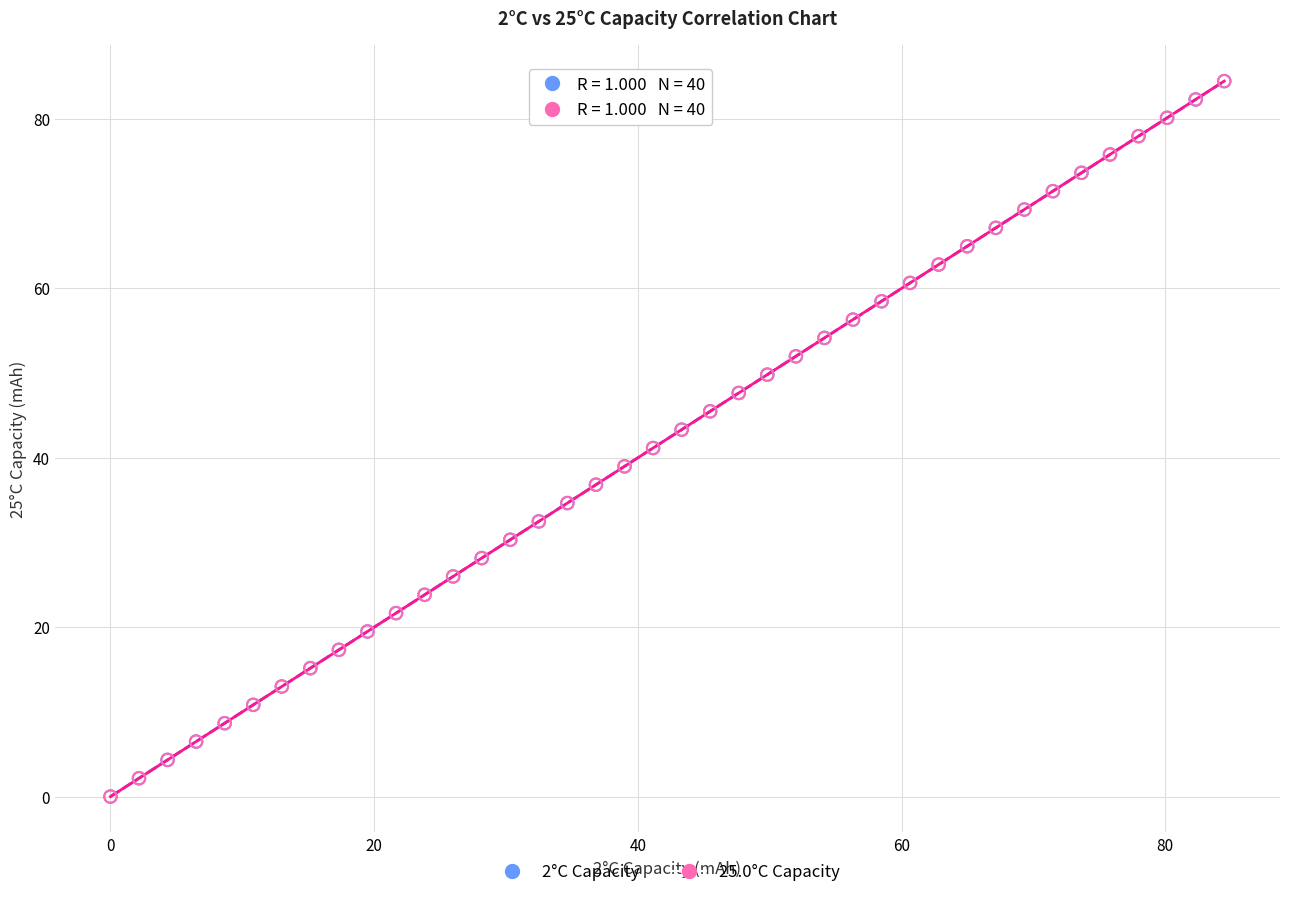

Which series has the widest spread of Y values?

25.0°C Capacity